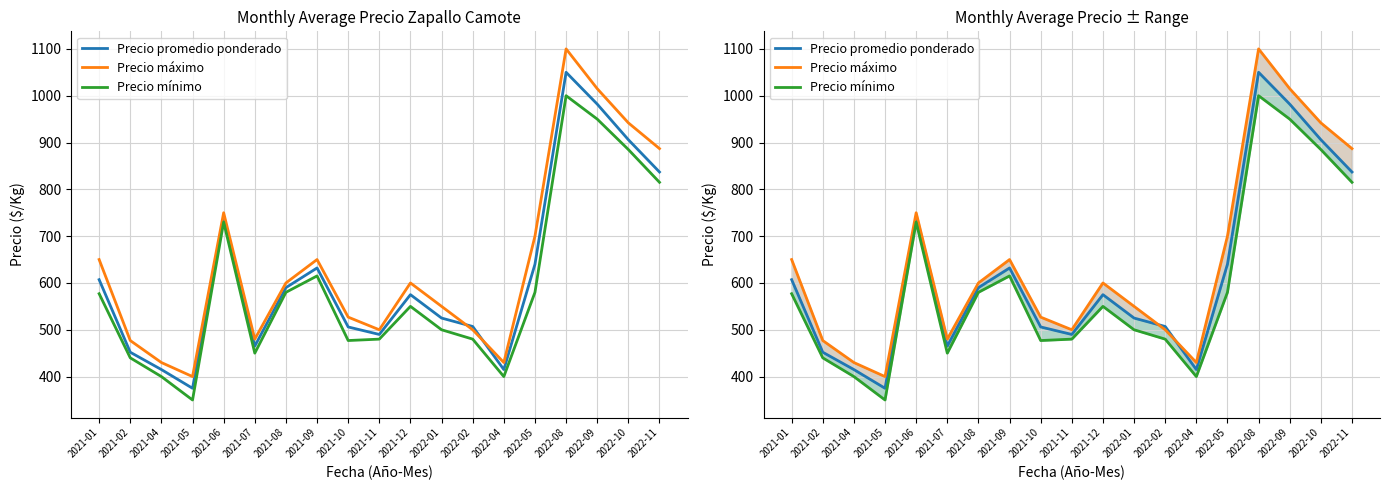

True or false: Precio promedio ponderado has a value of 1249 at 2022-10.

False